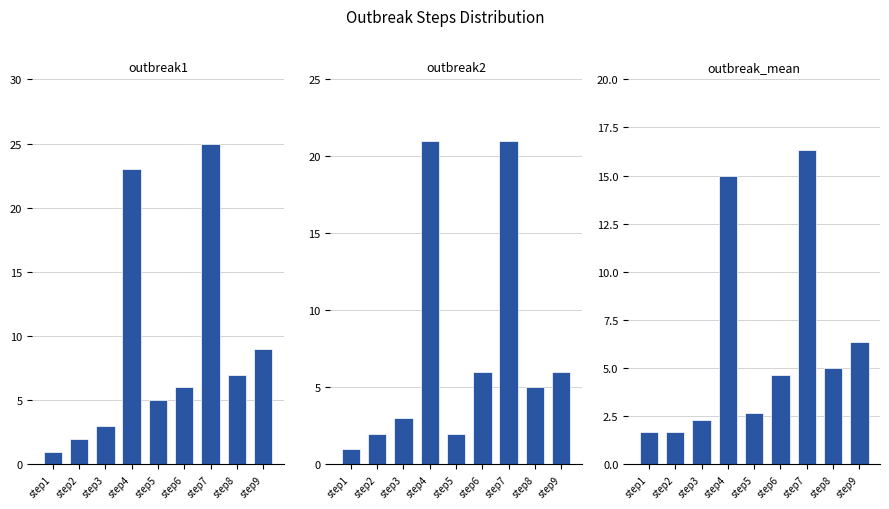

Reading left to right, transcribe all the data shown in this chart.

outbreak1: 1.0	2.0	3.0	23.0	5.0	6.0	25.0	7.0	9.0
outbreak2: 1.0	2.0	3.0	21.0	2.0	6.0	21.0	5.0	6.0
outbreak_mean: 1.7	1.7	2.3	15.0	2.7	4.7	16.3	5.0	6.3